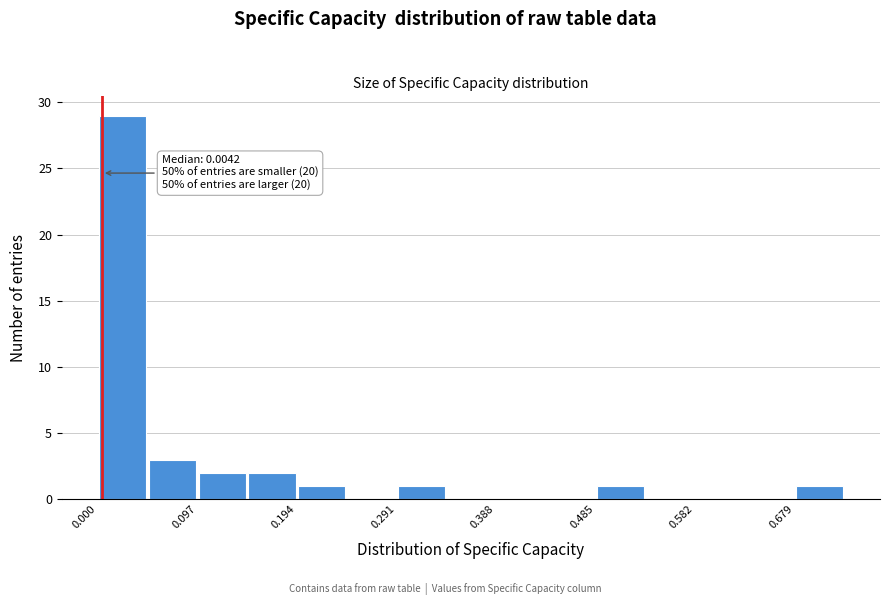

Which range on the x-axis has the tallest bar?

0.00 to 0.05